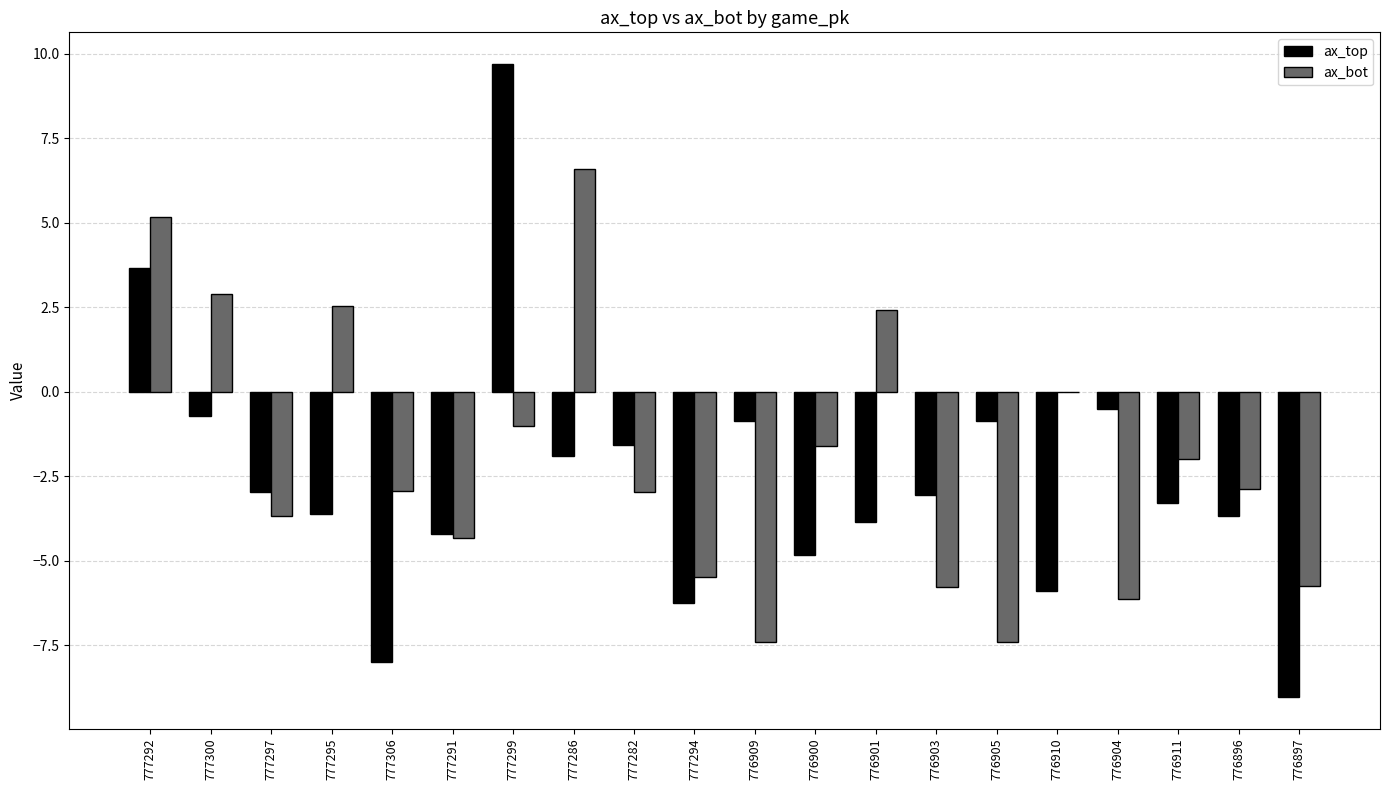

Which label corresponds to the largest value in the chart?

777299